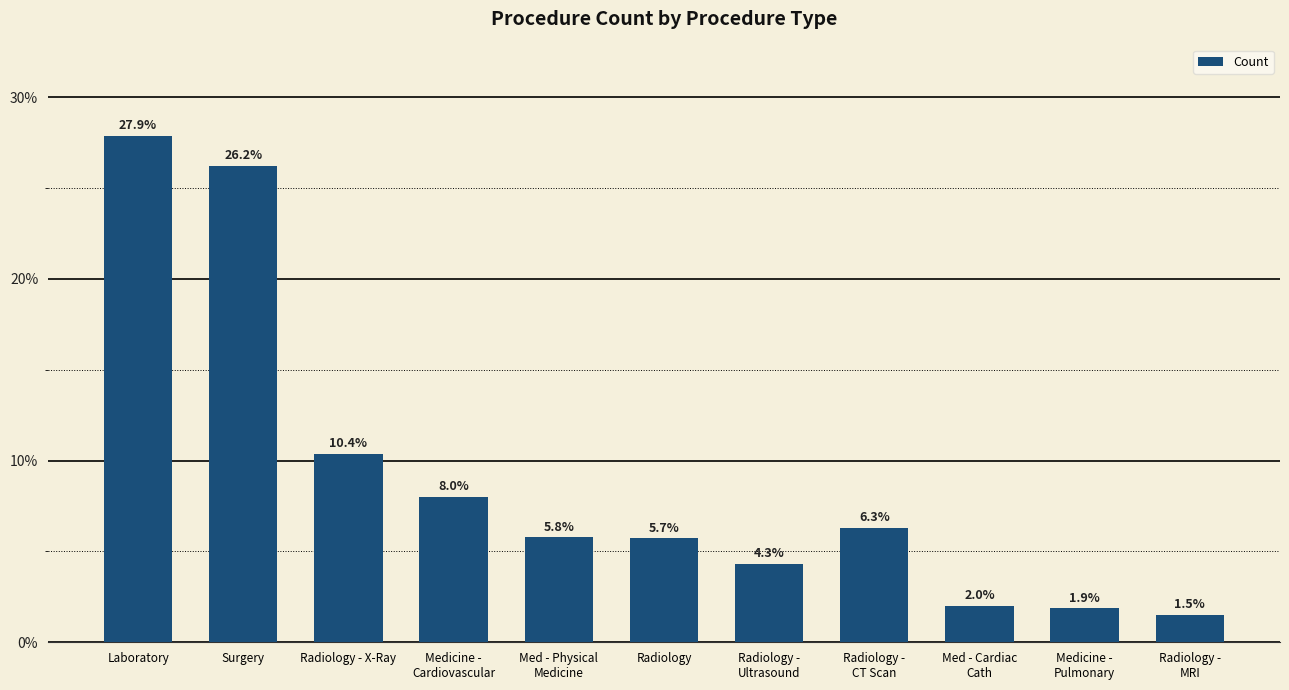

Which category has the highest value across all series?

Laboratory